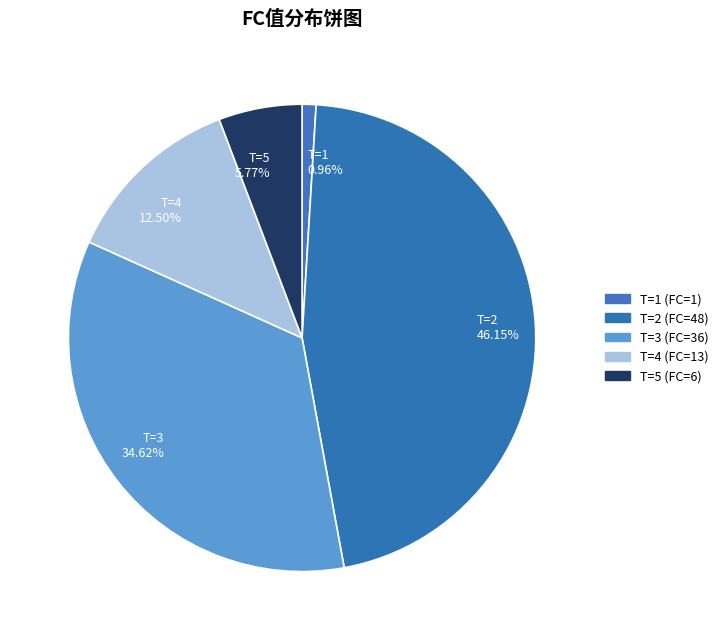

How many segments does this pie chart have?

5